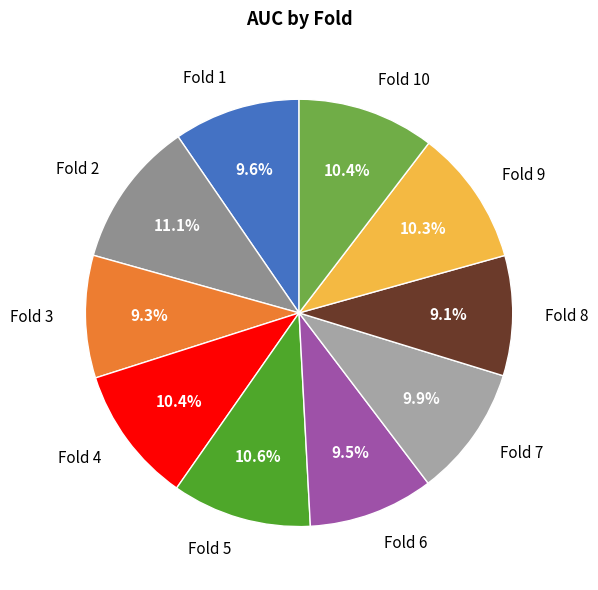

How many segments does this pie chart have?

10